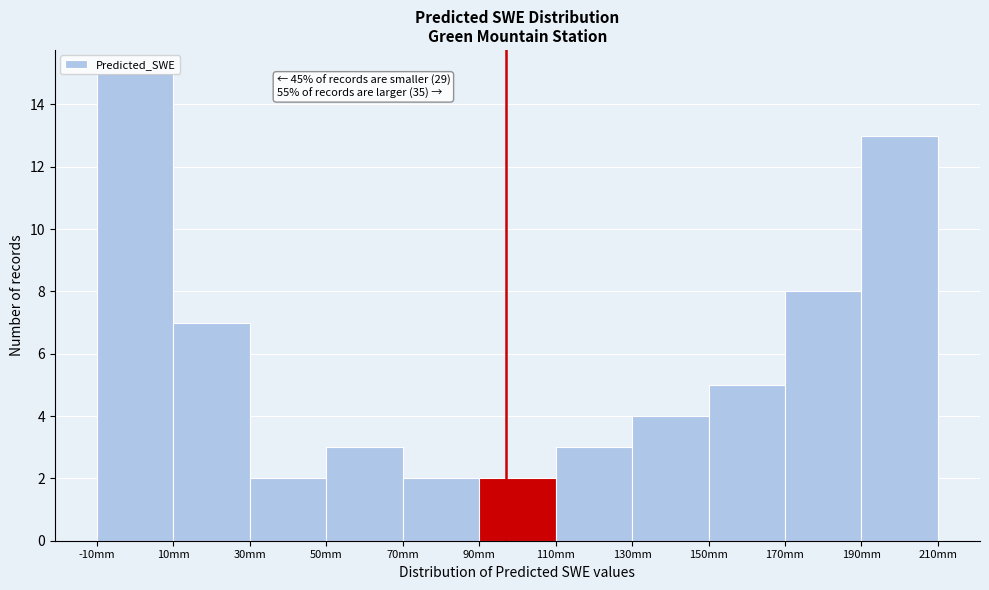

Over which range of the x-axis is the bar tallest?

-10 to 10